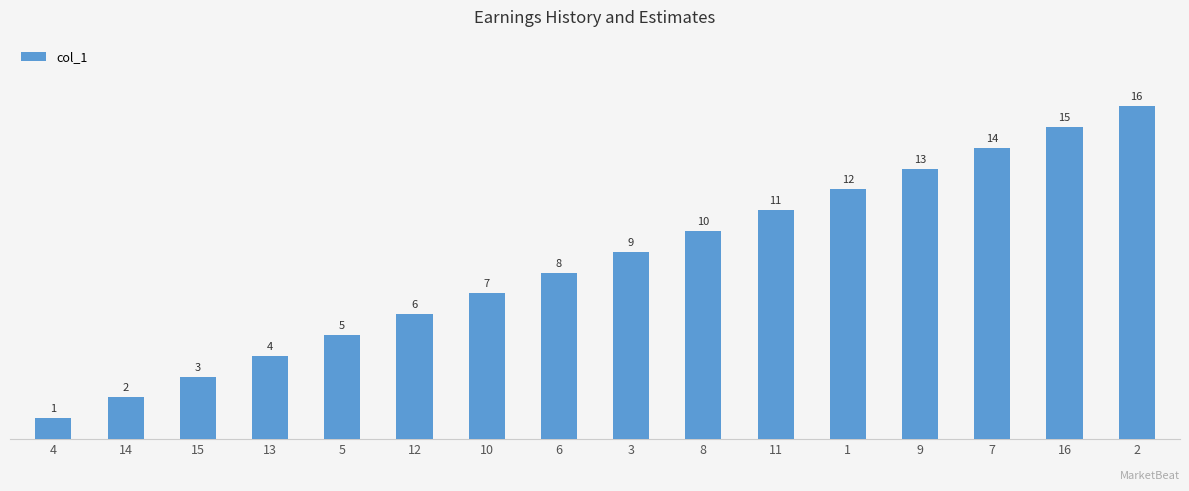

Reading right to left, what are all the values shown in this chart?

16	15	14	13	12	11	10	9	8	7	6	5	4	3	2	1